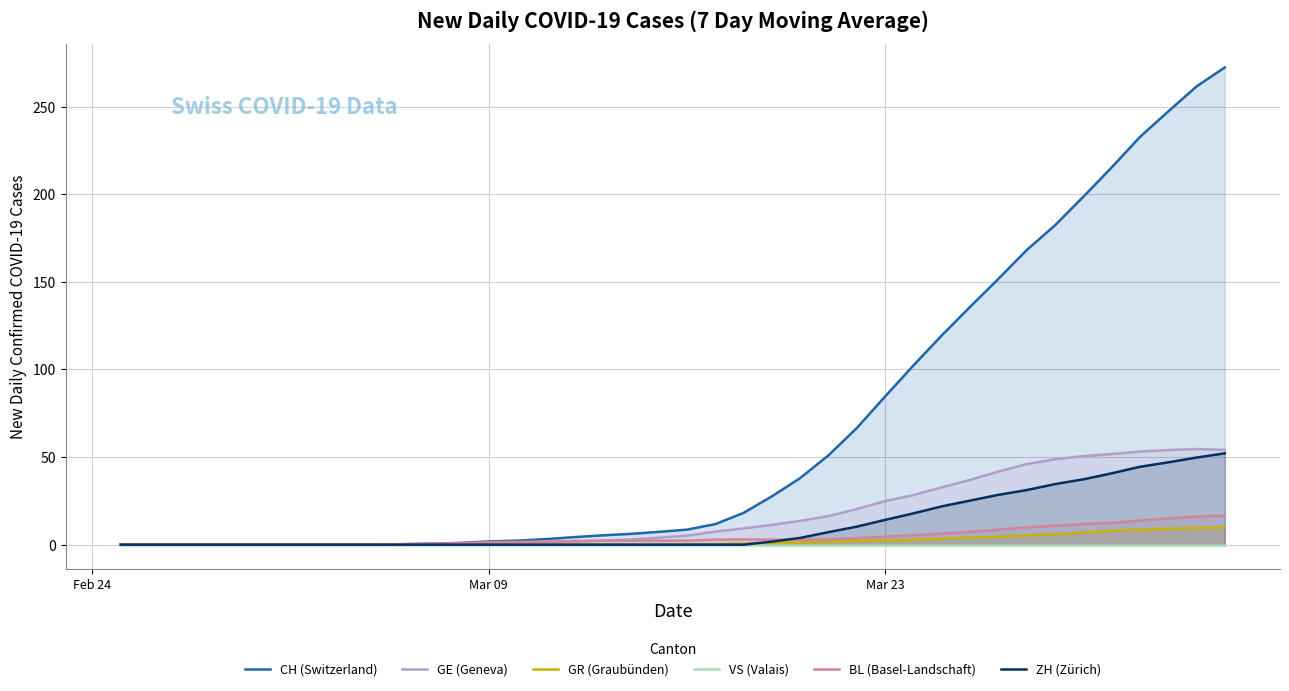

True or false: VS (Valais) and GE (Geneva) intersect in this chart.

False